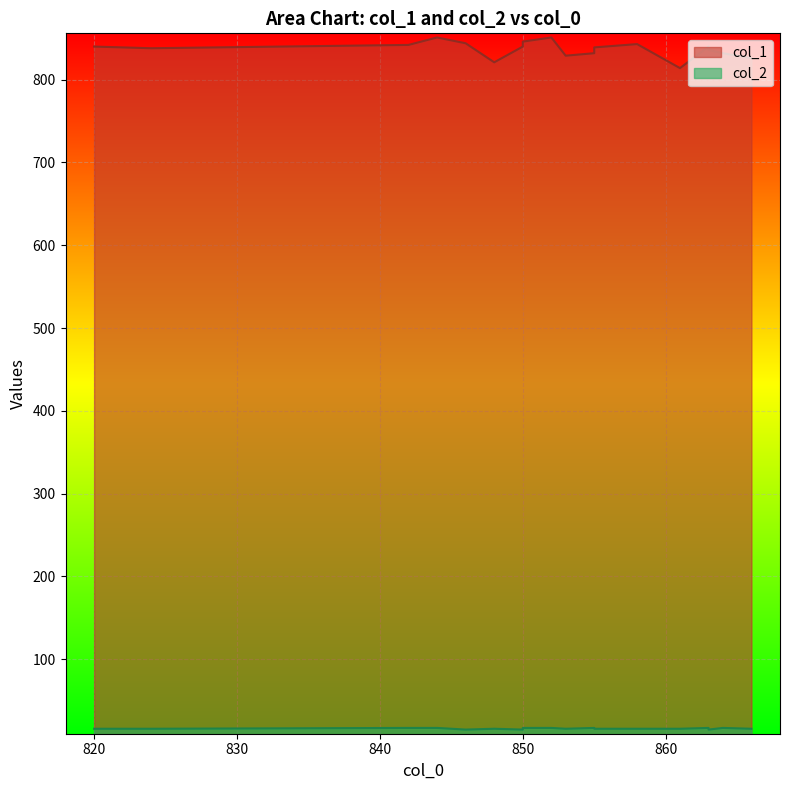

In col_1, how many points are lower than both neighbors (excluding endpoints)?

5